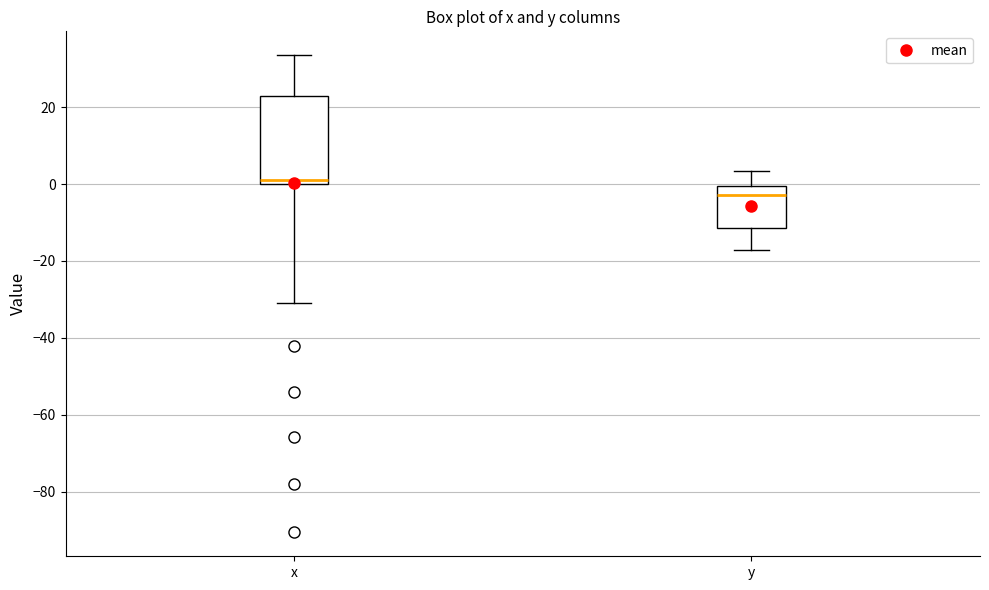

Which box is the tallest, from its lower edge to its upper edge?

x